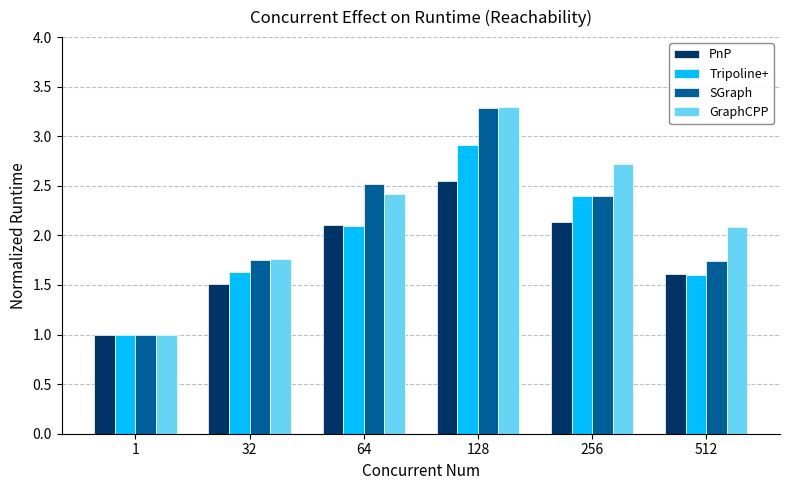

What is the maximum value shown in the chart?

3.3